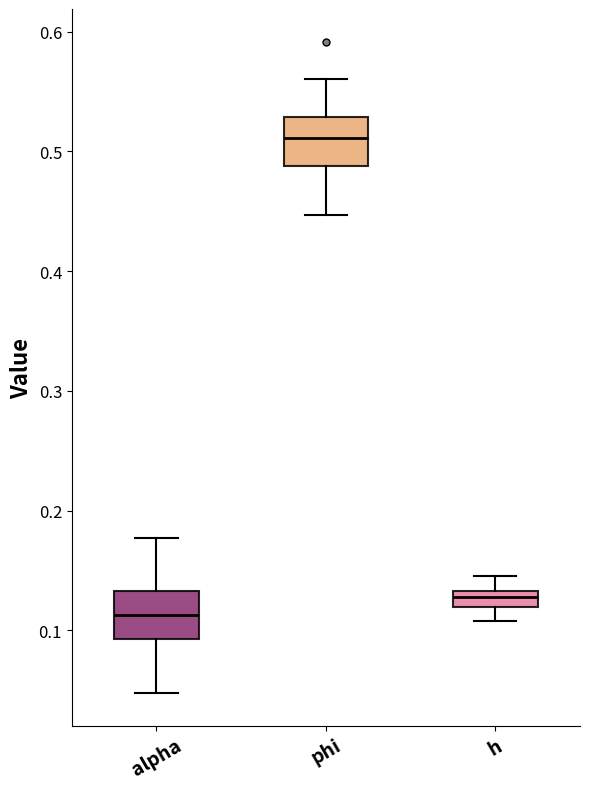

Where does the median line of the box for alpha sit on the y-axis? The values are not printed on the chart, so give them approximately, as read against the axis.

0.11